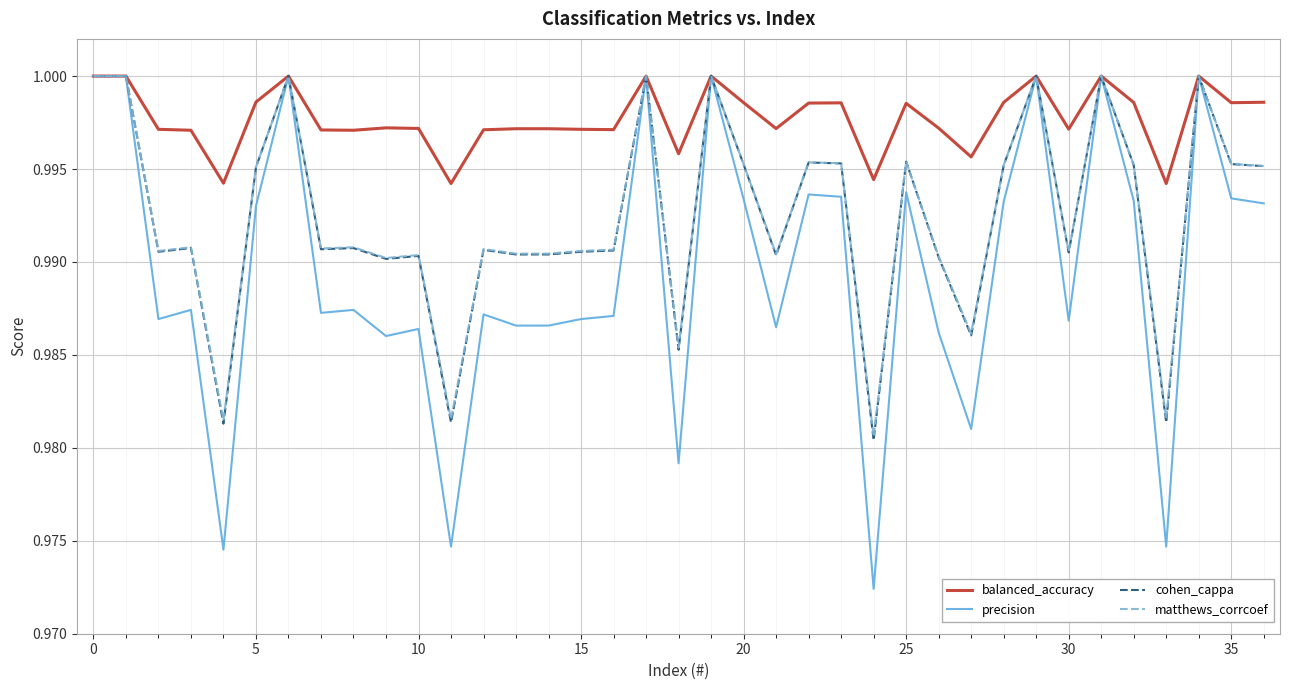

Which series has the largest total across all categories?

balanced_accuracy